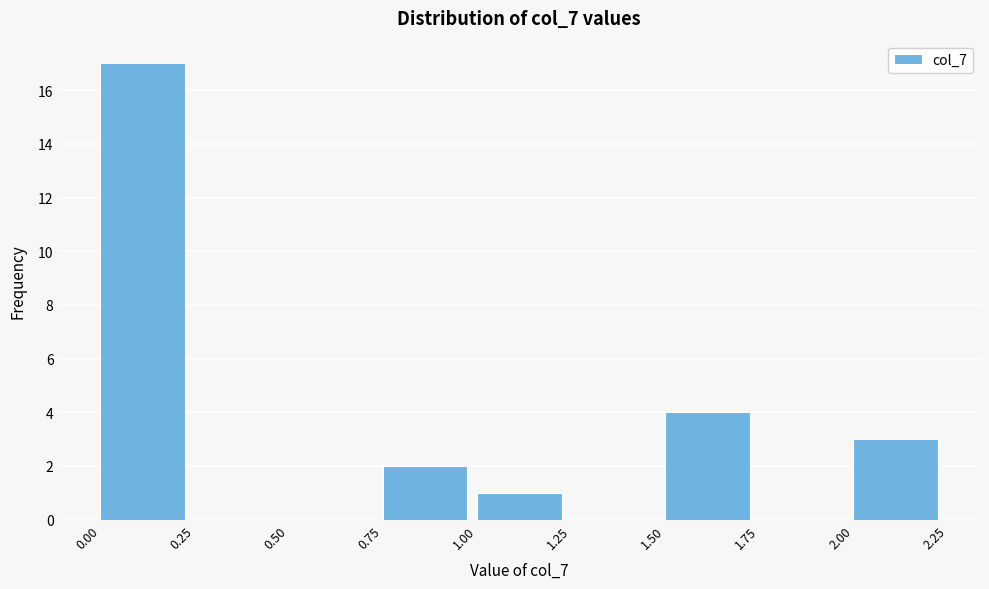

Over which range of the x-axis is the bar tallest?

0.00 to 0.25